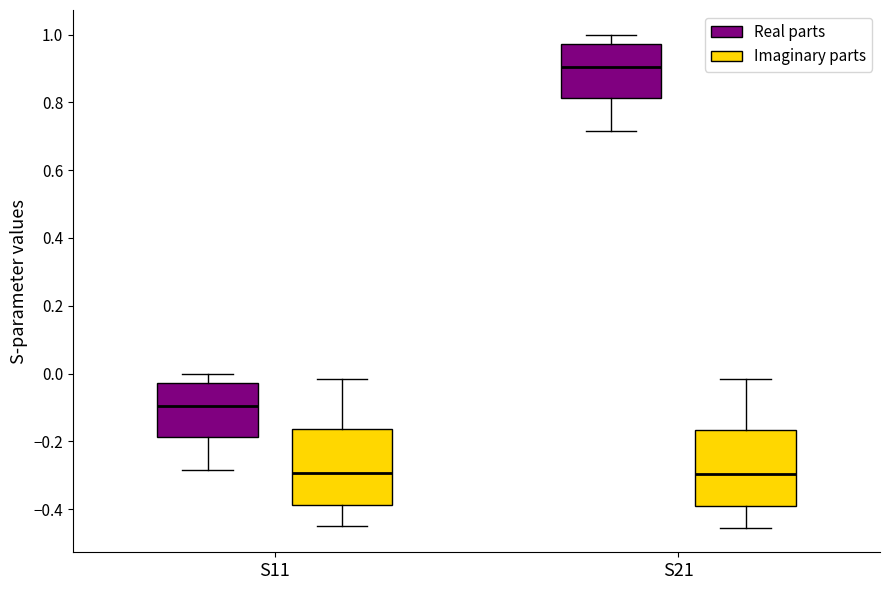

Reading left to right, read every box against the y-axis: the position of its median line, the range the box covers, and the ends of its whiskers. The values are not printed on the chart, so give them approximately, as read against the axis.

S11 (Real parts): median -0.10, box -0.18 to -0.02, whiskers -0.28 to 0.00
S11 (Imaginary parts): median -0.30, box -0.38 to -0.16, whiskers -0.44 to -0.02
S21 (Real parts): median 0.90, box 0.82 to 0.98, whiskers 0.72 to 1.00
S21 (Imaginary parts): median -0.30, box -0.40 to -0.16, whiskers -0.46 to -0.02